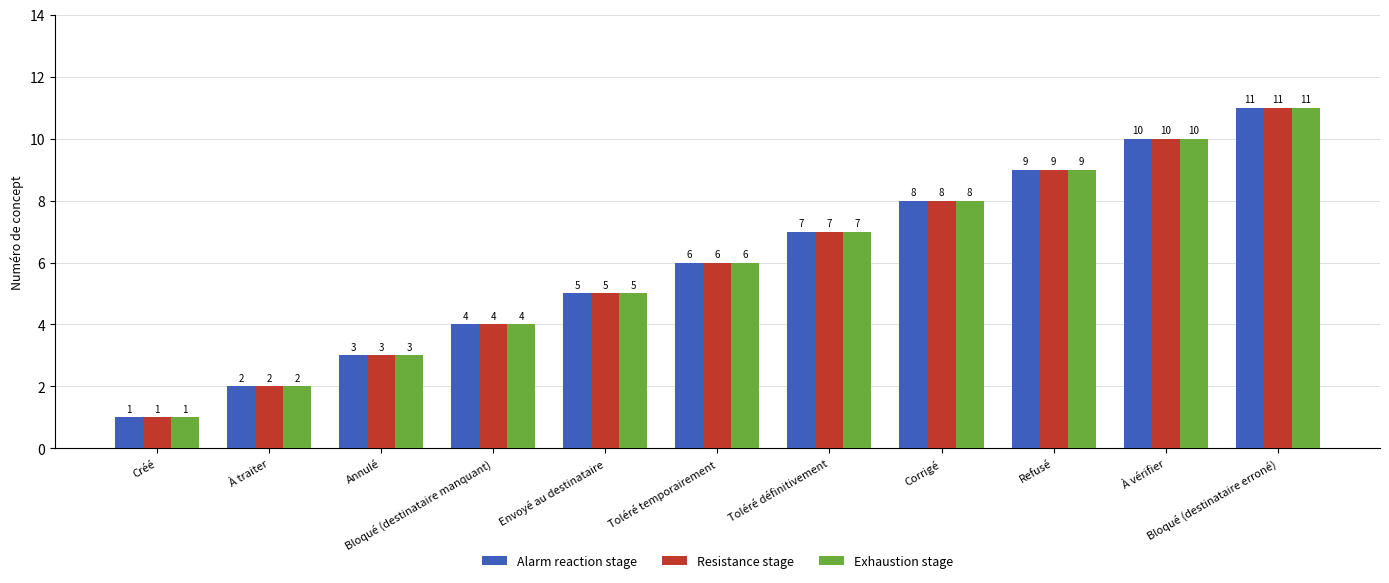

Count the Resistance stage values in the range 3 to 9.

7